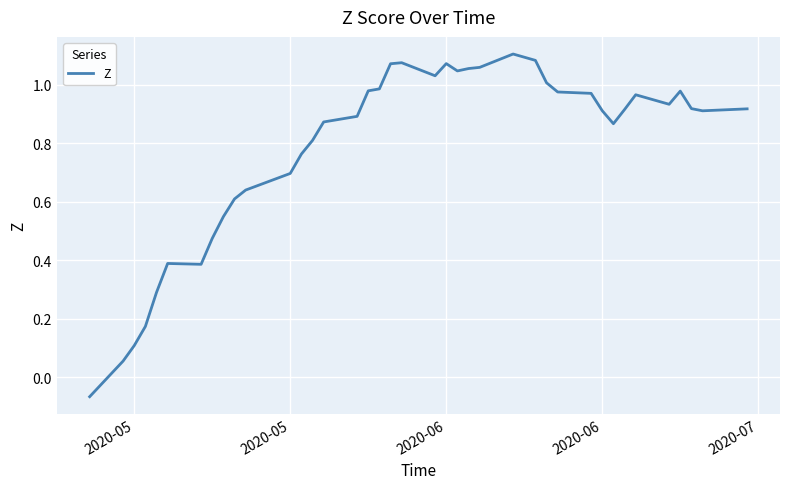

What is the difference between the maximum and minimum values?

1.2